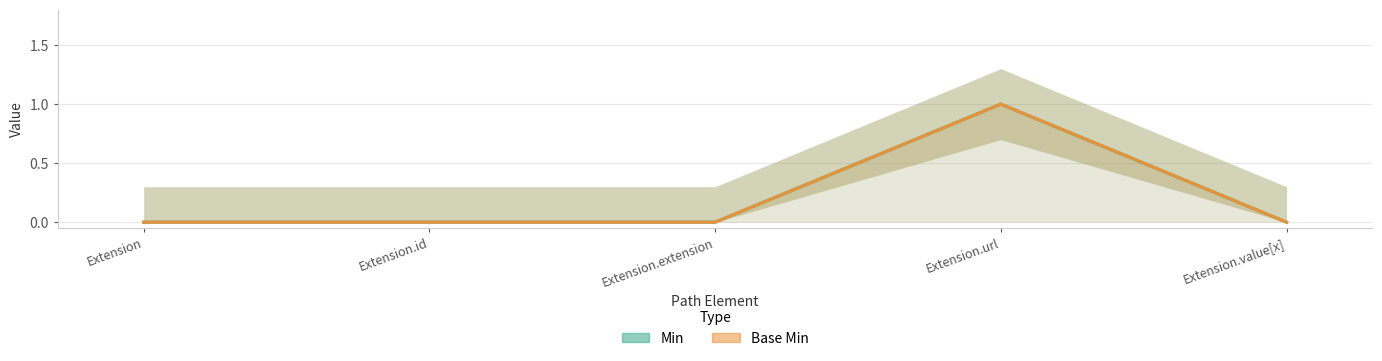

True or false: Min and Base Min intersect in this chart.

False